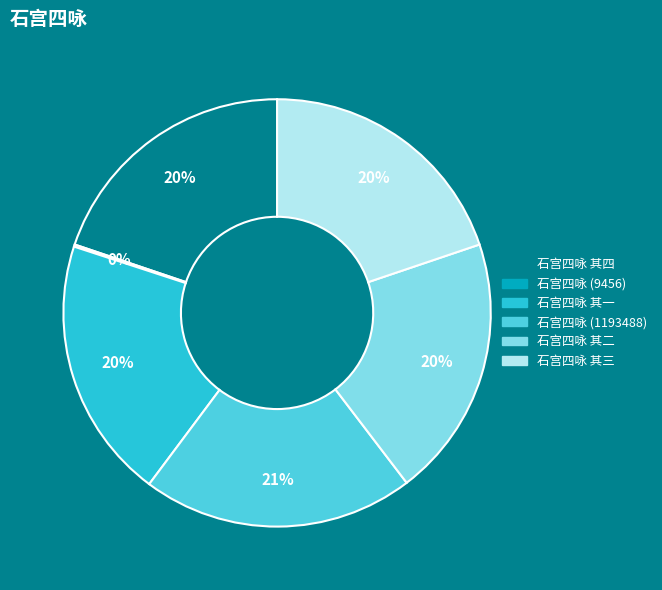

The 石宫四咏 其二 slice represents 10% of the pie. True or false?

False